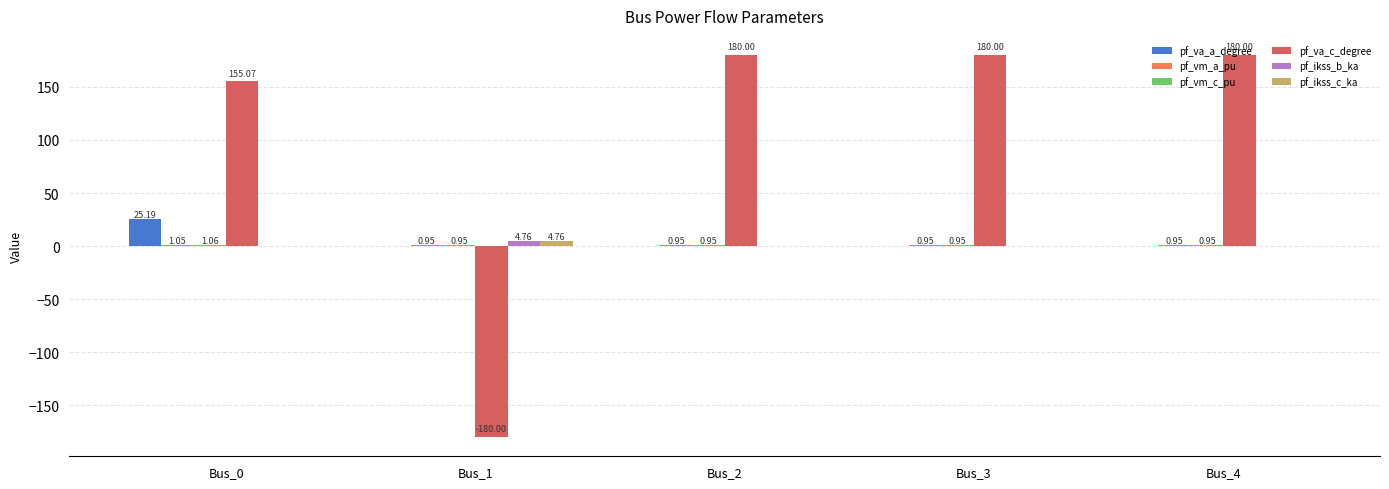

What is the sum of all pf_va_a_degree values?

25.2